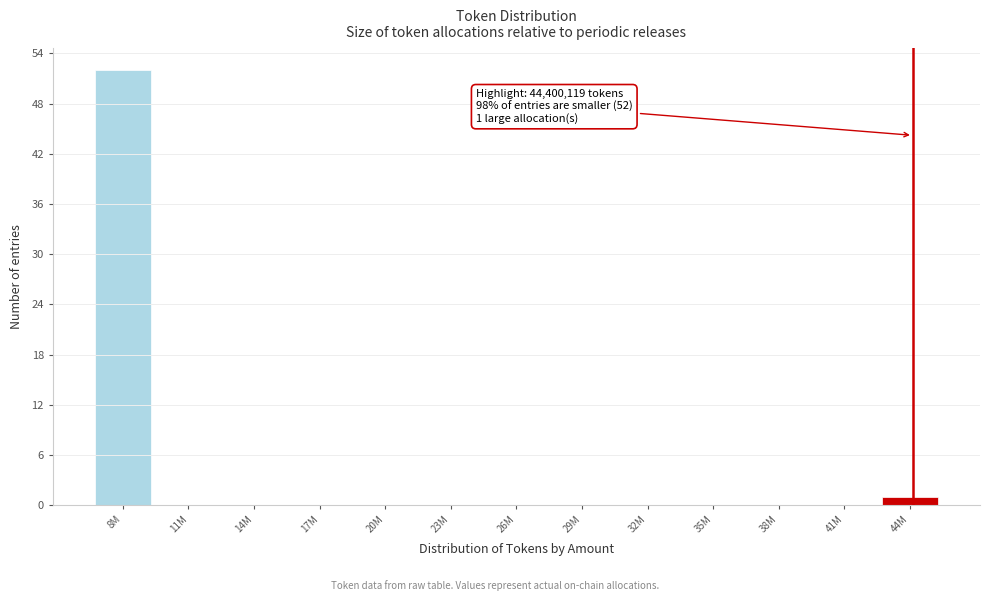

Reading left to right, what are all the values shown in this chart?

8M=52	11M=0	14M=0	17M=0	20M=0	23M=0	26M=0	29M=0	32M=0	35M=0	38M=0	41M=0	44M=1